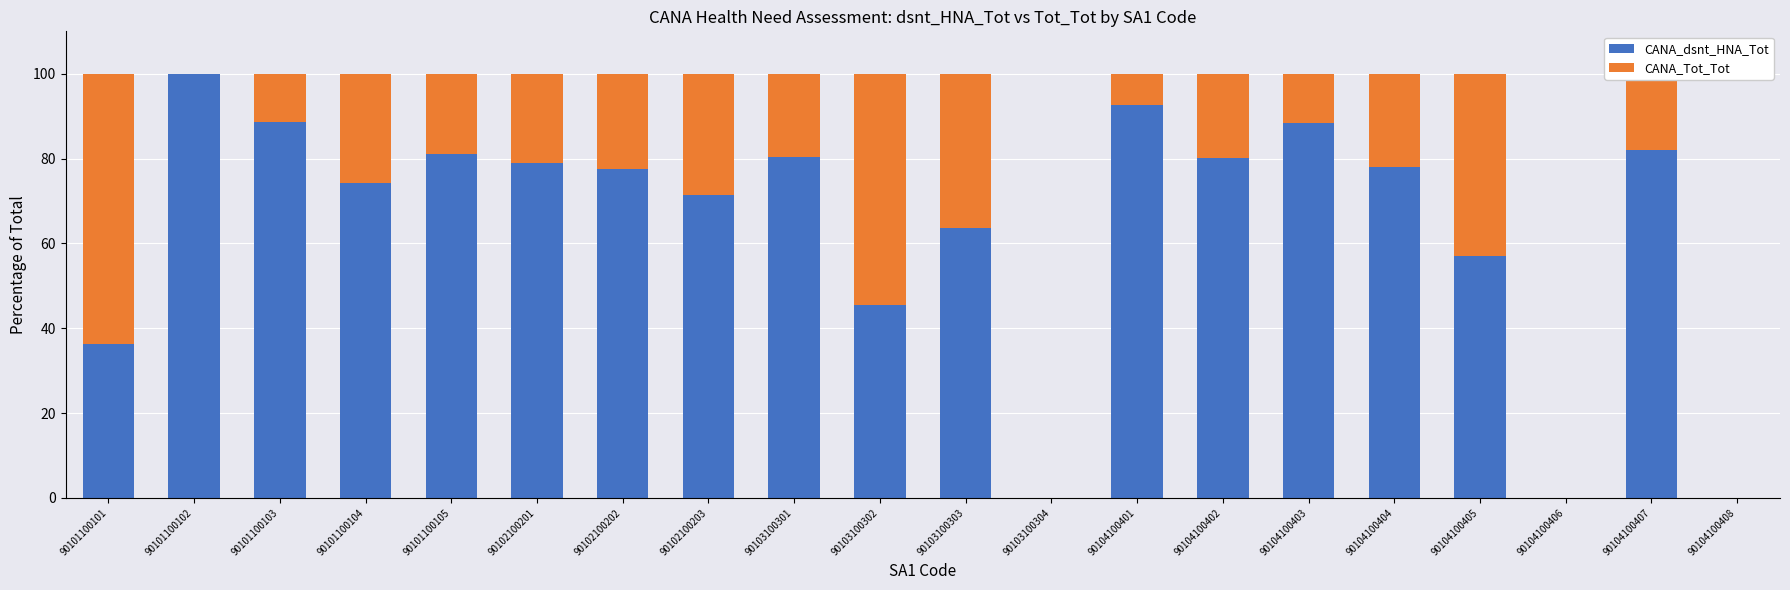

How many values in the CANA_dsnt_HNA_Tot series exceed 77?

11